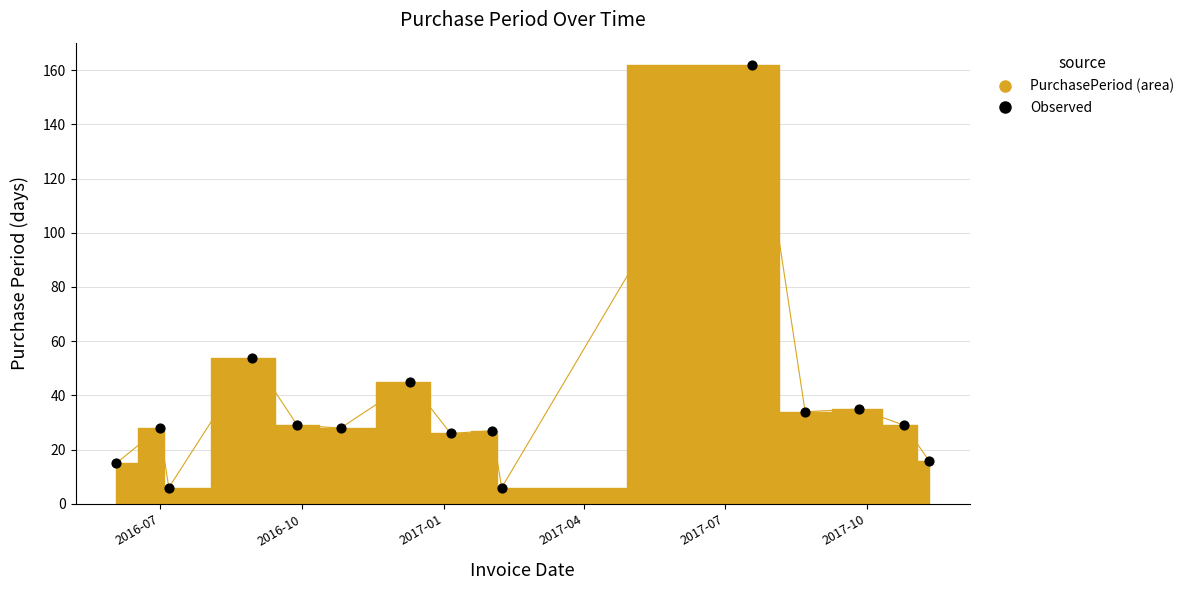

What is the range of X values (max minus min)?

525